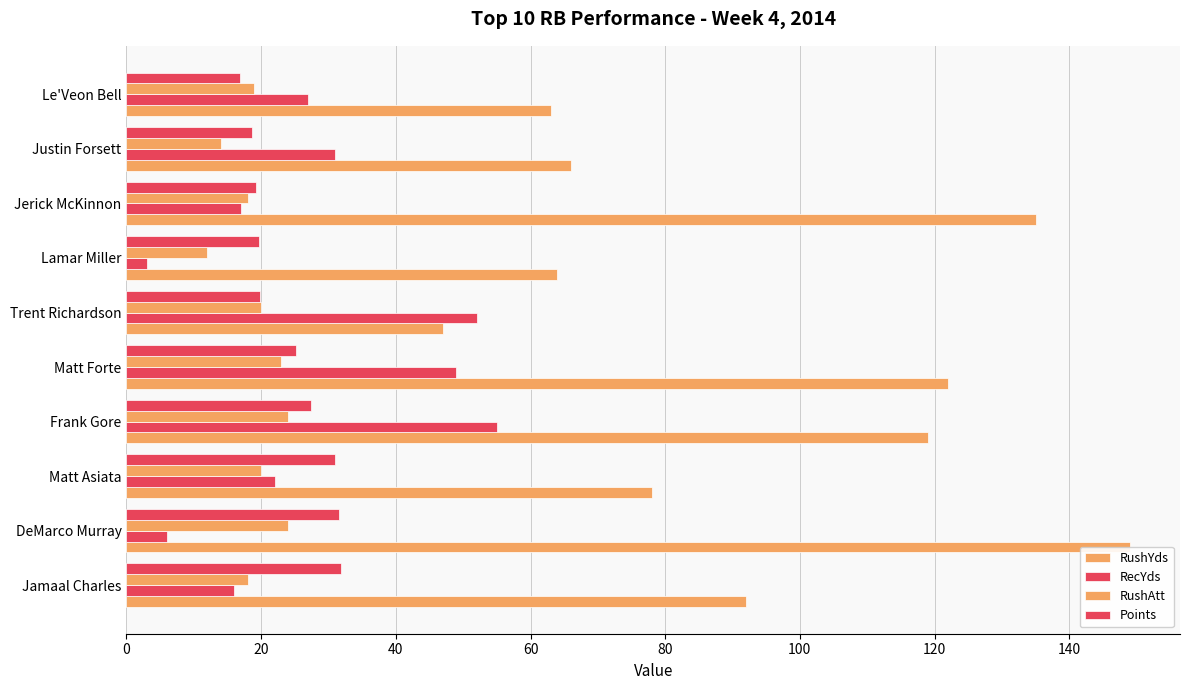

How many bars are there in total?

40